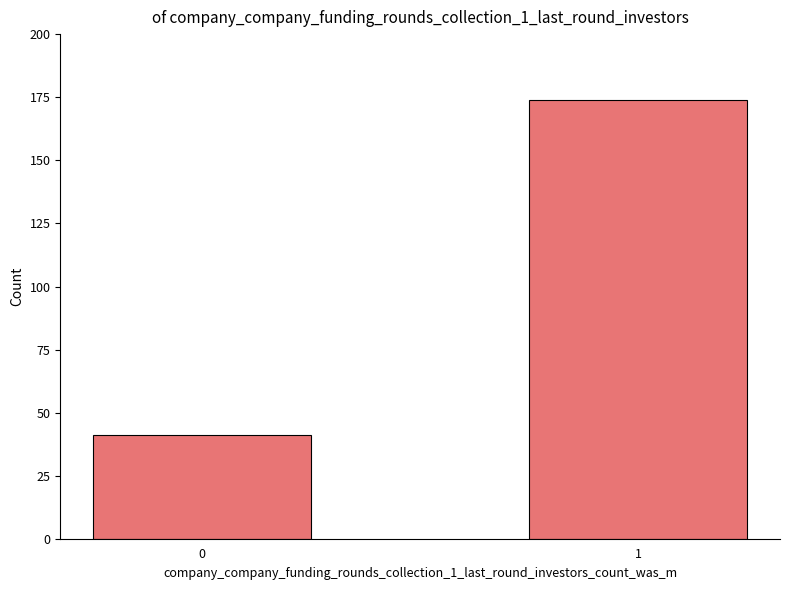

Reading left to right, what are all the values shown in this chart?

0=41	1=174